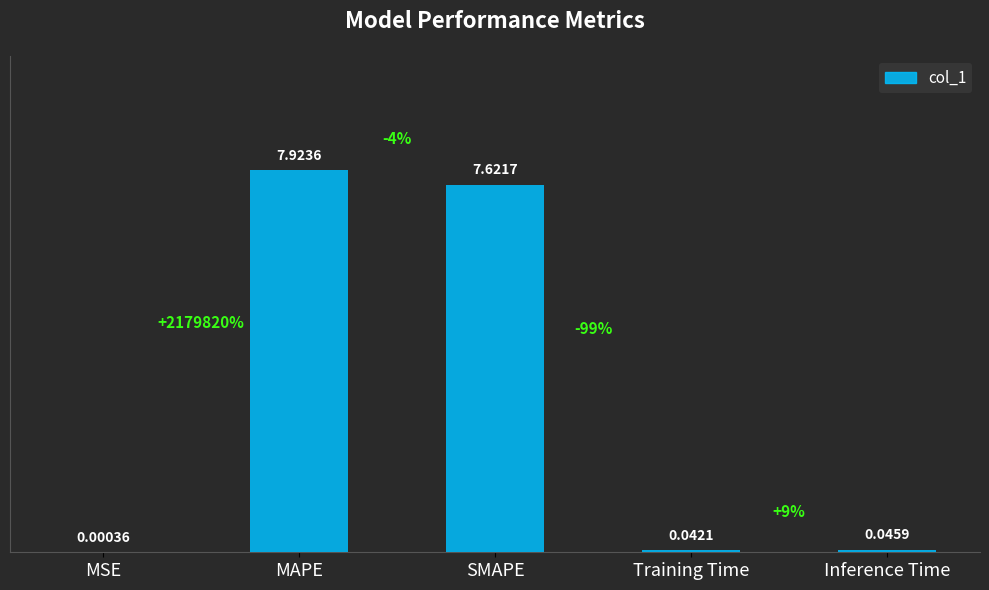

Between MSE and Training Time, which is larger?

Training Time